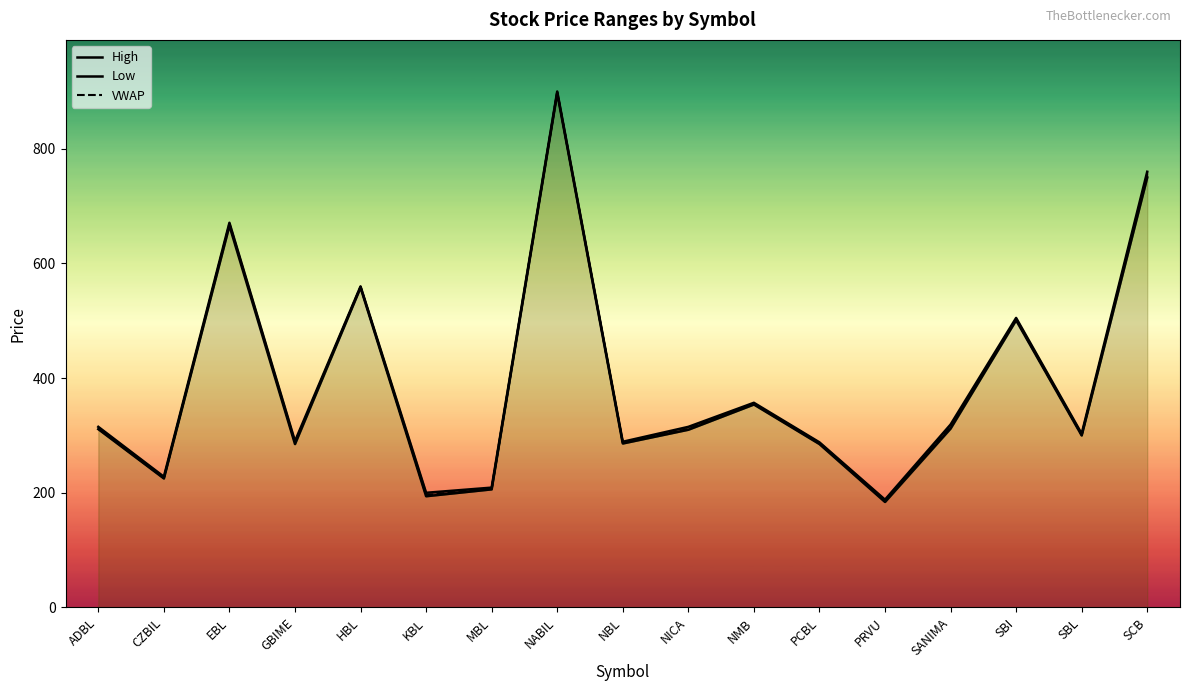

List the series in order of their overall mean, highest first.

High, VWAP, Low